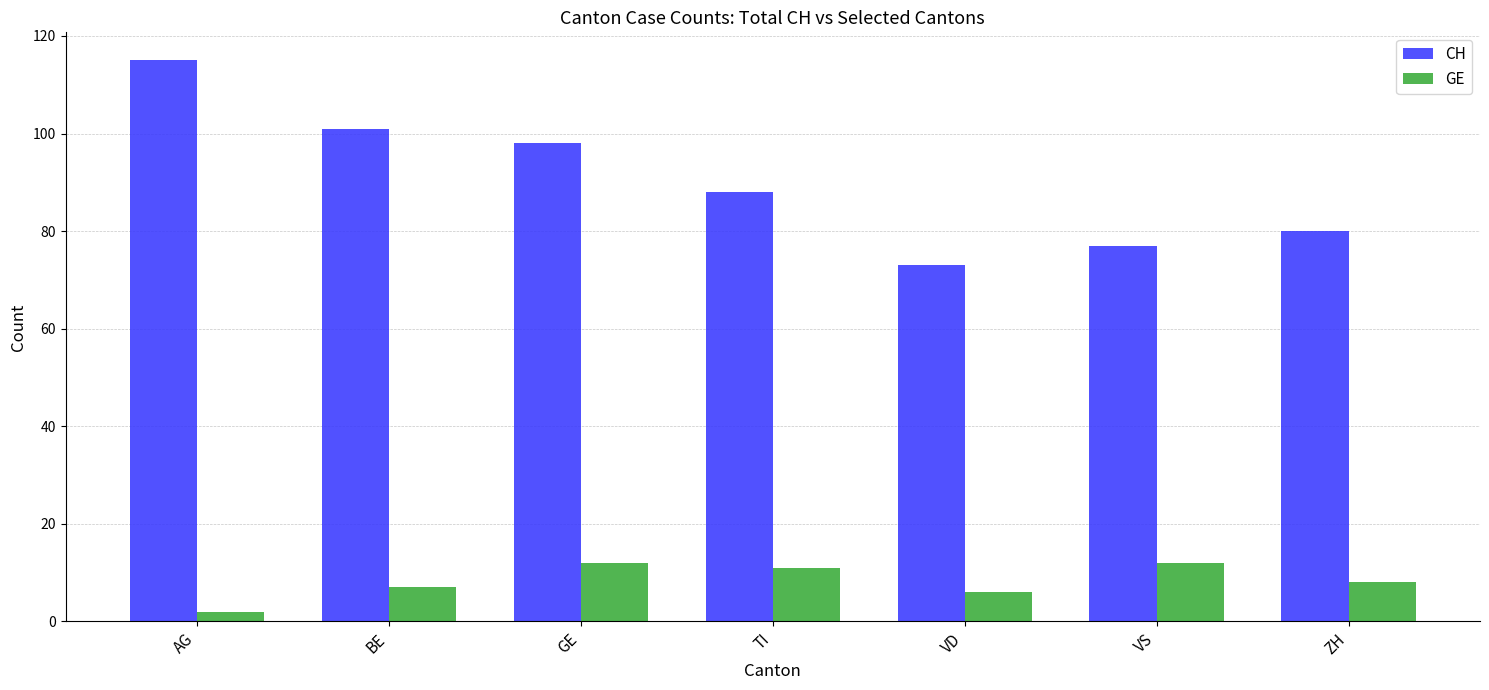

The value of CH at GE is 33. True or false?

False